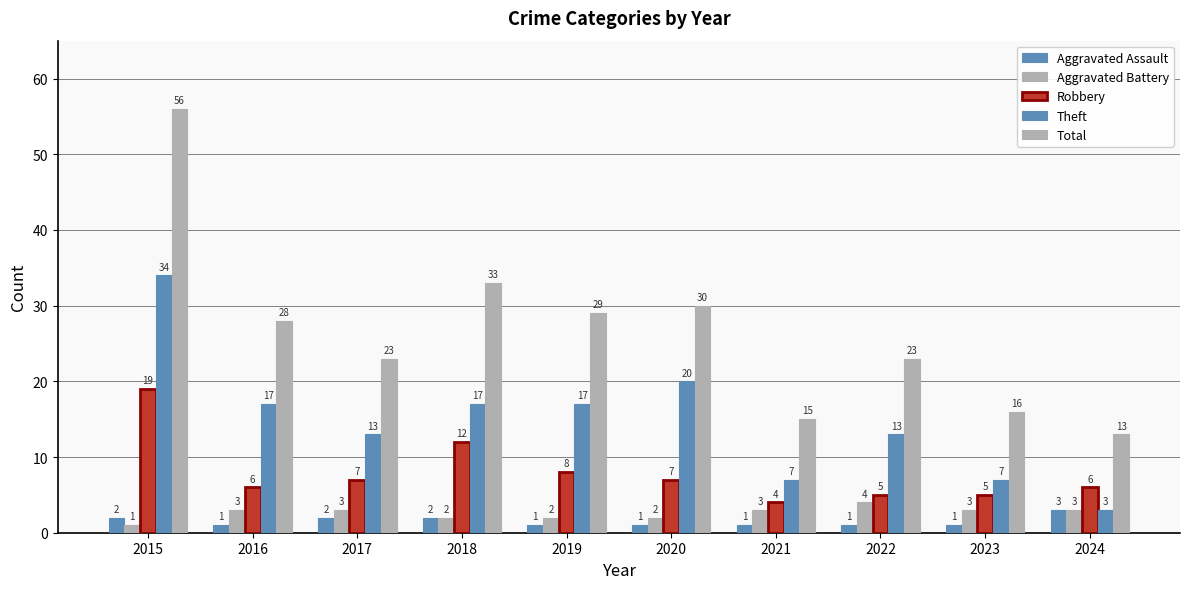

The value of Aggravated Assault at 2017 is 2. True or false?

True